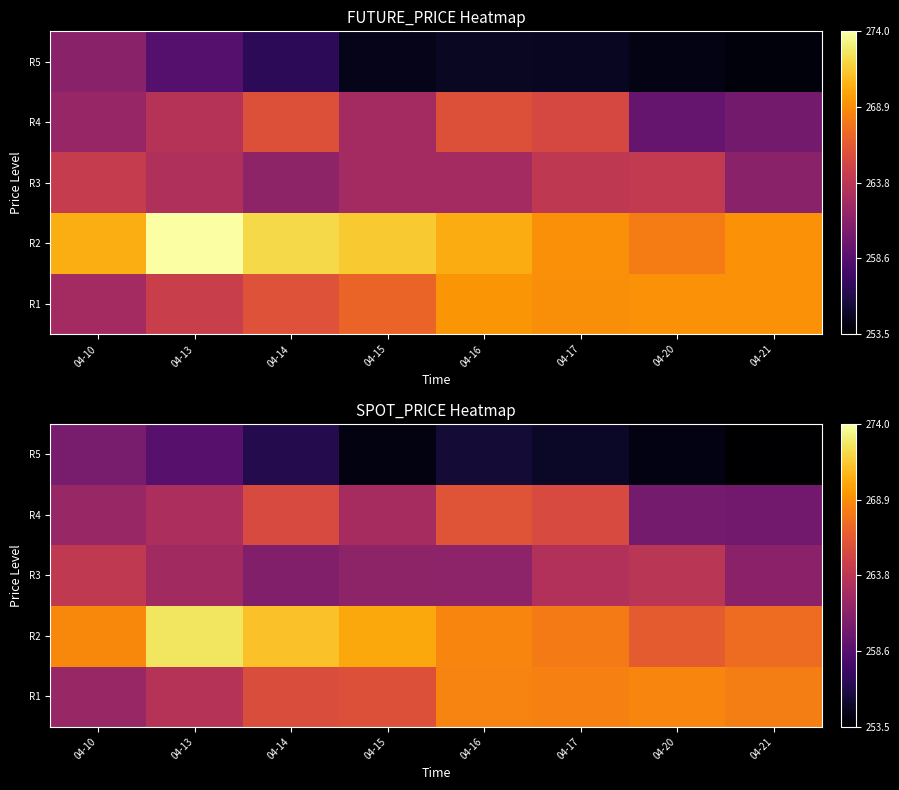

List the series in order of their peak value, lowest first.

R5, R3, R4, R1, R2